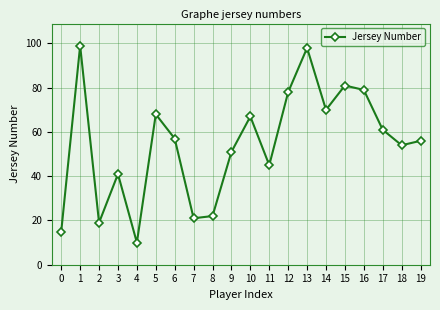

How many categories are shown in the chart?

20